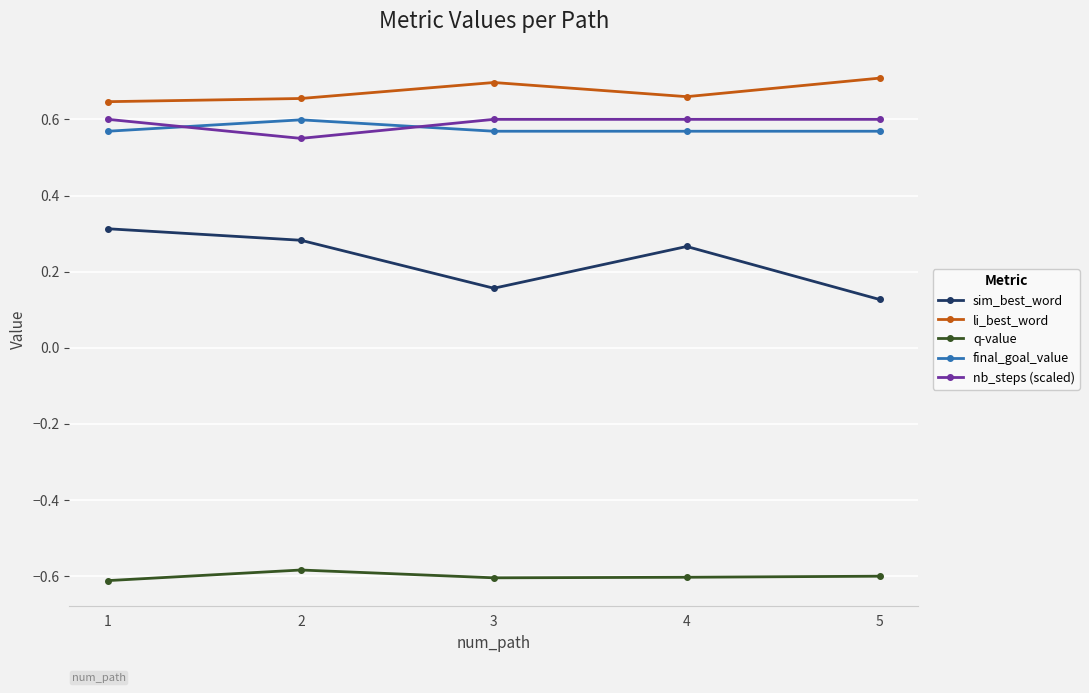

How many distinct data groups are displayed?

5